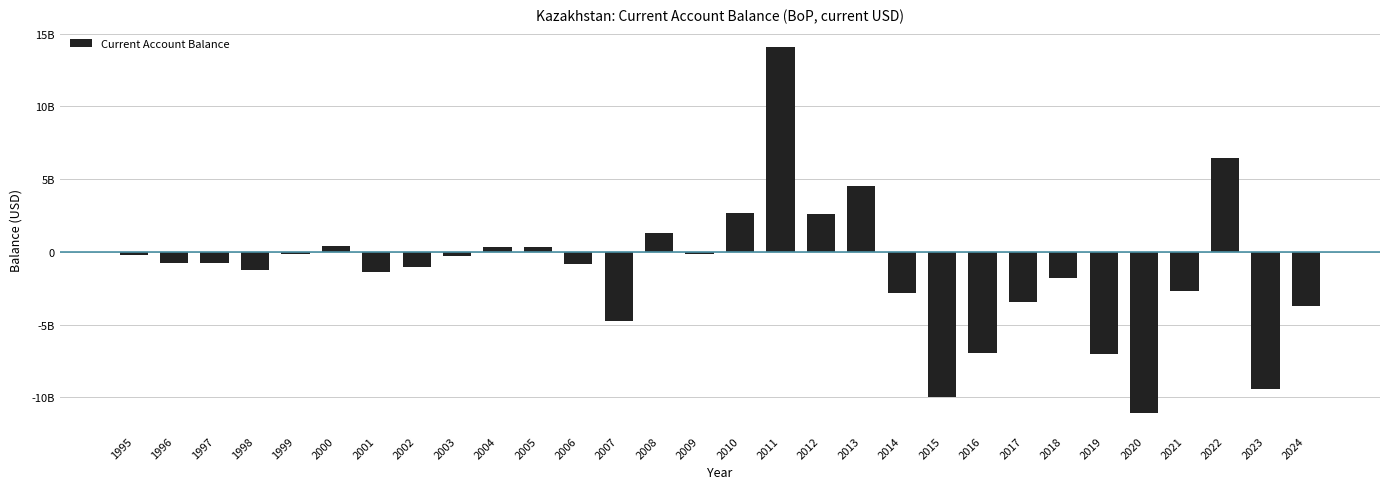

Are the bars horizontal?

No